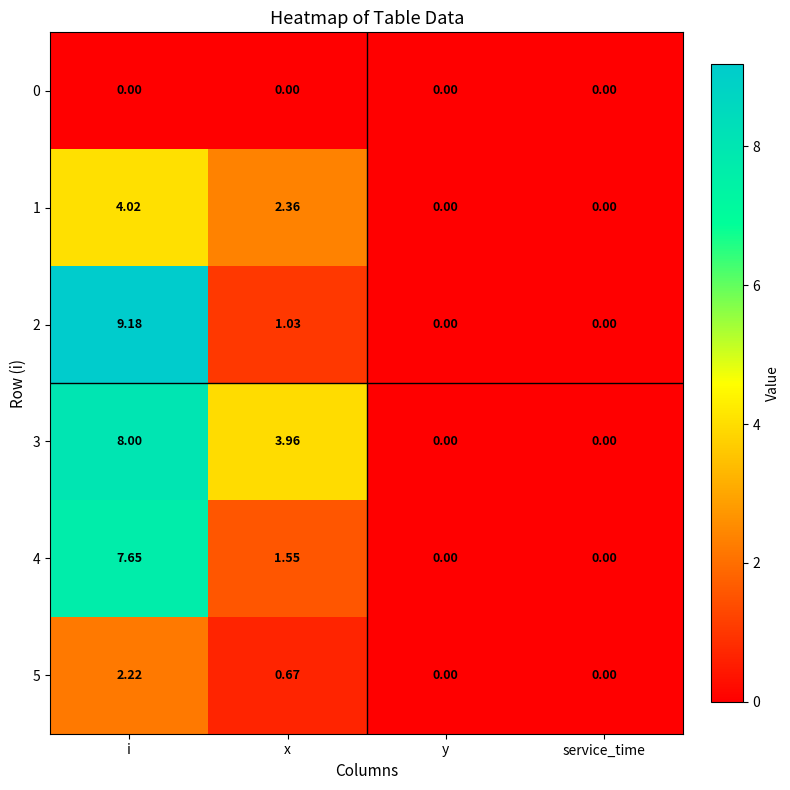

At which category is the sum across all series the highest?

i